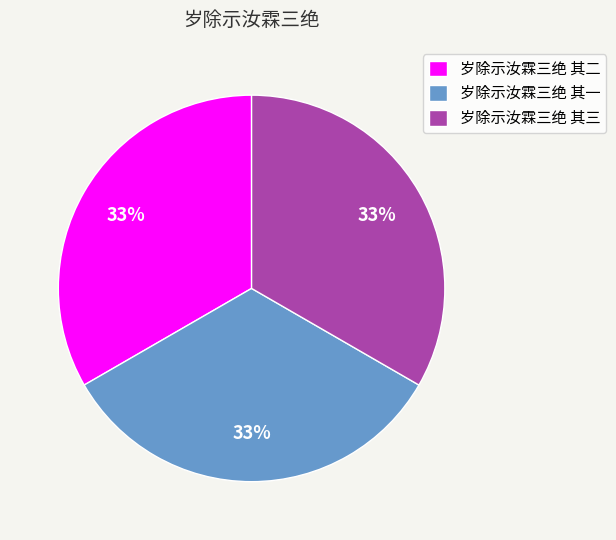

How many segments does this pie chart have?

3